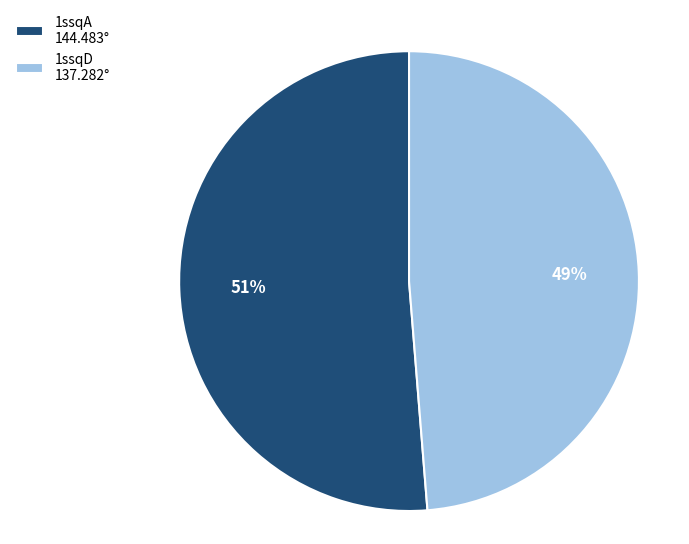

Which slice represents more than half of the pie?

1ssqA